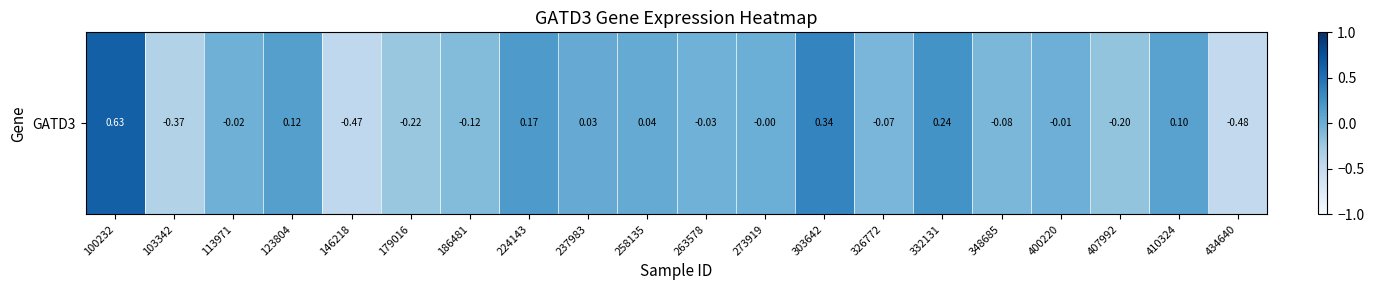

Where does the data first go above 0?

100232